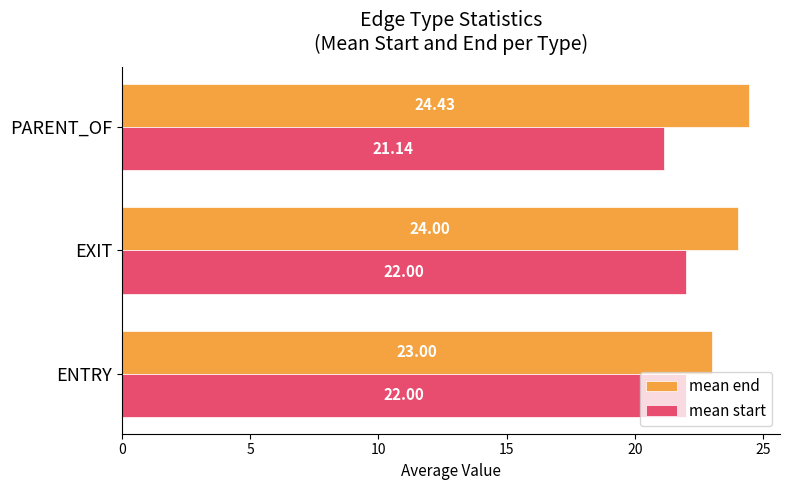

What is the maximum value shown in the chart?

24.4